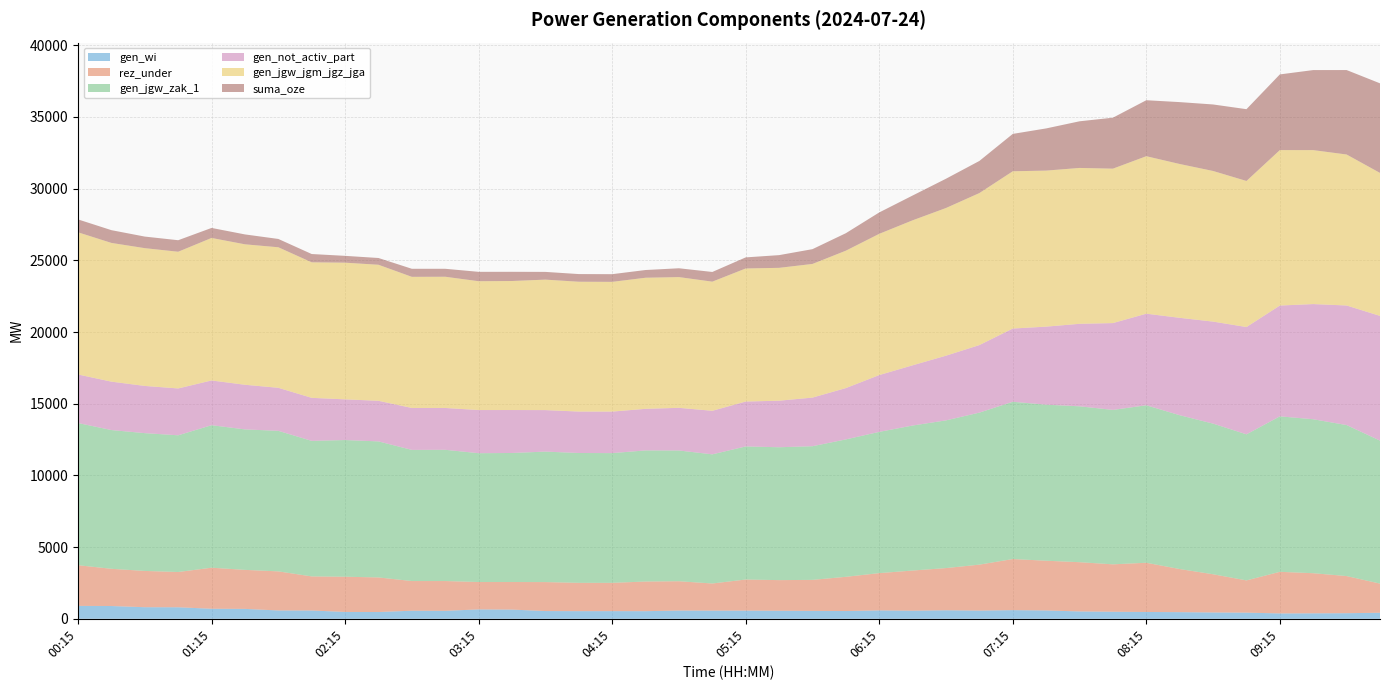

Reading left to right, extract all data points from this chart.

gen_wi: 899	890	807	803	699	690	580	578	476	471	562	555	654	641	539	532	534	530	575	569	570	560	550	540	584	564	594	572	603	581	512	491	474	463	441	429	373	381	389	421
rez_under: 2838	2597	2531	2460	2864	2722	2727	2378	2458	2413	2071	2078	1910	1924	2021	1976	1973	2069	2044	1893	2169	2137	2164	2387	2601	2802	2943	3205	3564	3469	3435	3307	3434	3007	2665	2248	2903	2798	2591	2033
gen_jgw_zak_1: 9917	9676	9610	9535	9939	9797	9802	9453	9533	9488	9146	9153	8985	8999	9100	9055	9048	9144	9119	9007	9281	9267	9322	9584	9851	10113	10301	10603	10970	10883	10872	10771	10984	10729	10506	10188	10843	10738	10531	9973
gen_not_activ_part: 3386	3377	3293	3268	3121	3113	3002	3001	2838	2833	2925	2918	3011	2997	2896	2891	2897	2901	2976	3038	3133	3247	3392	3580	3963	4201	4513	4711	5107	5444	5755	6056	6388	6793	7116	7484	7729	8034	8341	8699
gen_jgw_jgm_jgz_jga: 9917	9676	9610	9535	9939	9797	9802	9453	9533	9488	9146	9153	8985	8999	9100	9055	9048	9144	9119	9007	9281	9267	9322	9584	9851	10113	10301	10603	10970	10883	10872	10771	10984	10729	10506	10188	10843	10738	10531	9973
suma_oze: 899	890	807	803	699	690	580	578	476	471	562	555	654	641	539	534	536	538	615	676	773	886	1031	1219	1492	1729	2042	2240	2606	2942	3253	3555	3905	4316	4639	5007	5278	5583	5890	6248